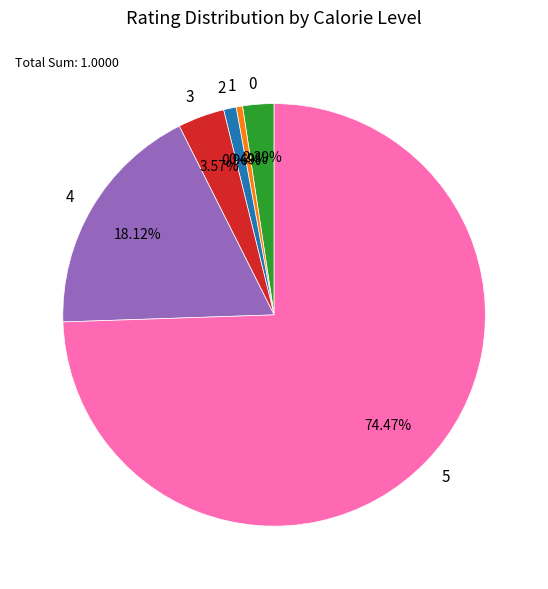

To the nearest percent, what is the difference between the largest and smallest slice percentages?

74%